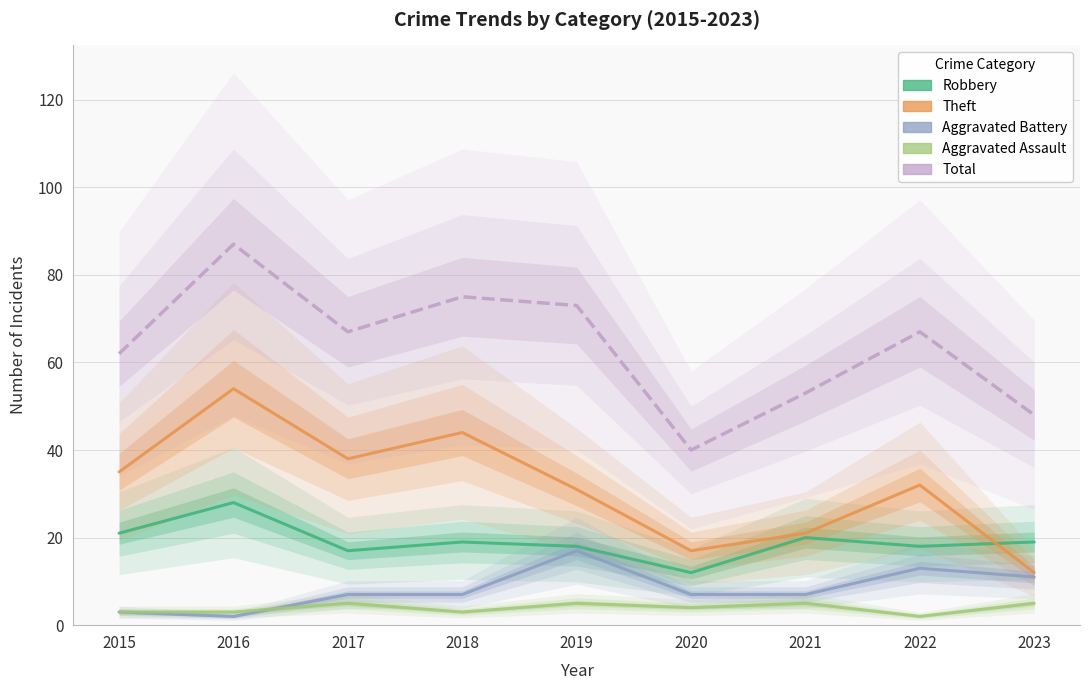

Reading right to left, list all the values displayed in this chart.

Robbery: 19	18	20	12	18	19	17	28	21
Theft: 12	32	21	17	31	44	38	54	35
Aggravated Battery: 11	13	7	7	17	7	7	2	3
Aggravated Assault: 5	2	5	4	5	3	5	3	3
Total: 48	67	53	40	73	75	67	87	62